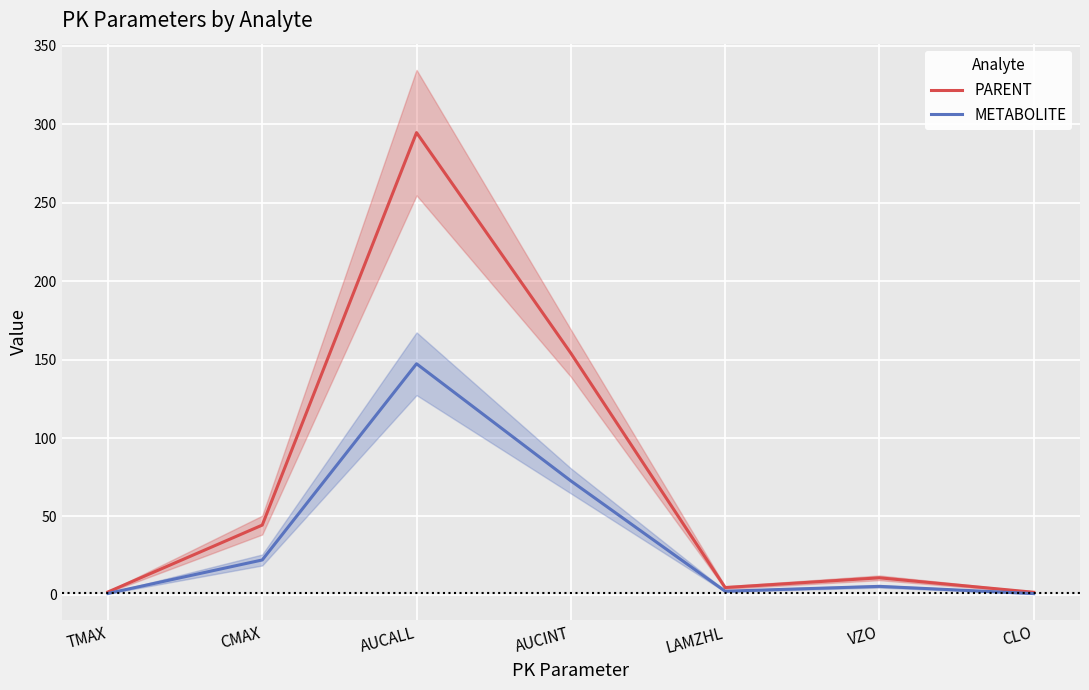

The value of METABOLITE at CMAX is 29.9. True or false?

False